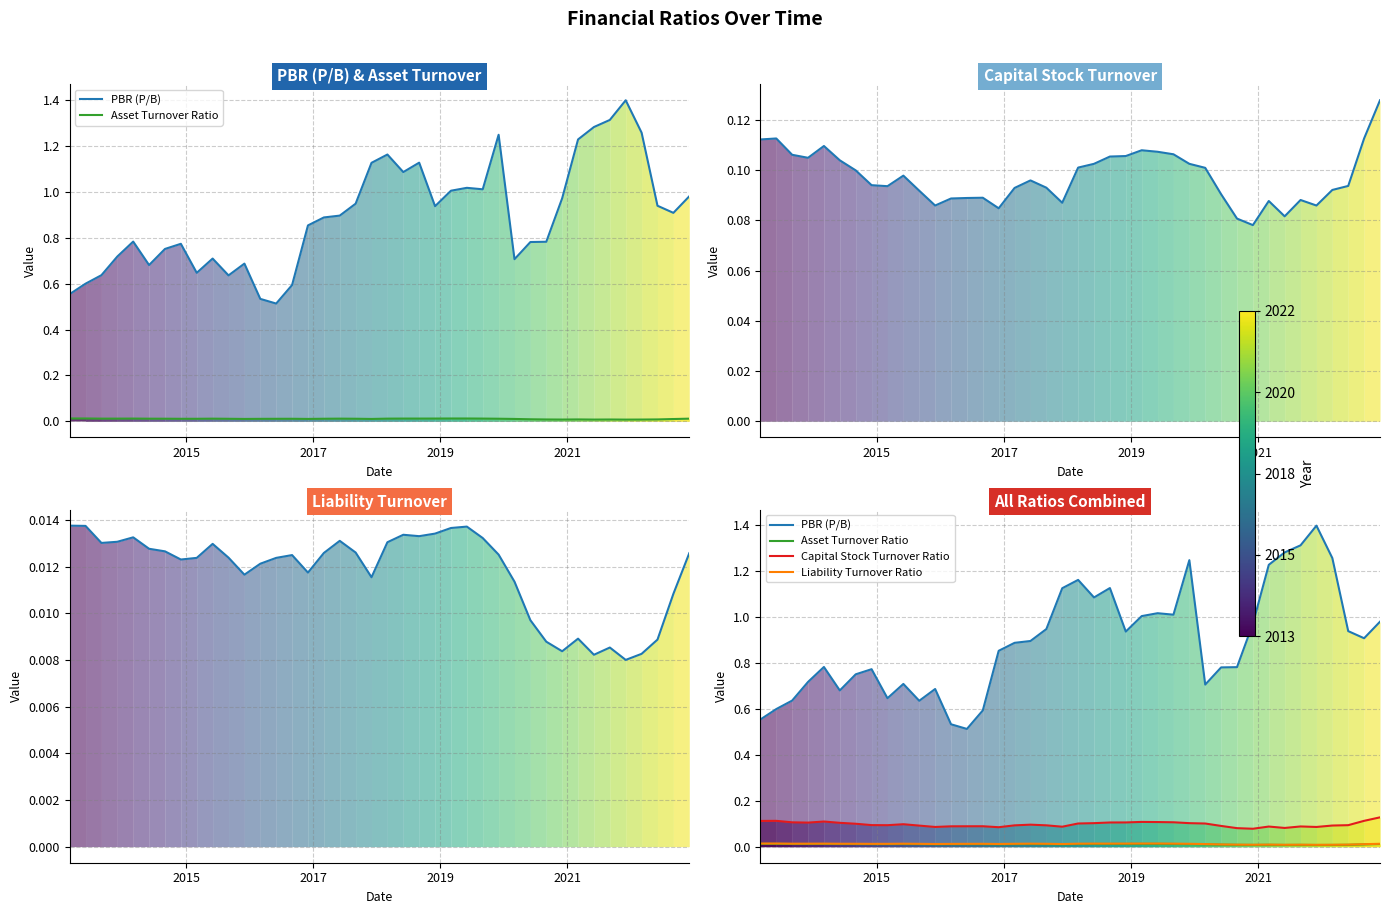

The value of Asset Turnover Ratio at 2021 is 0.0. True or false?

True